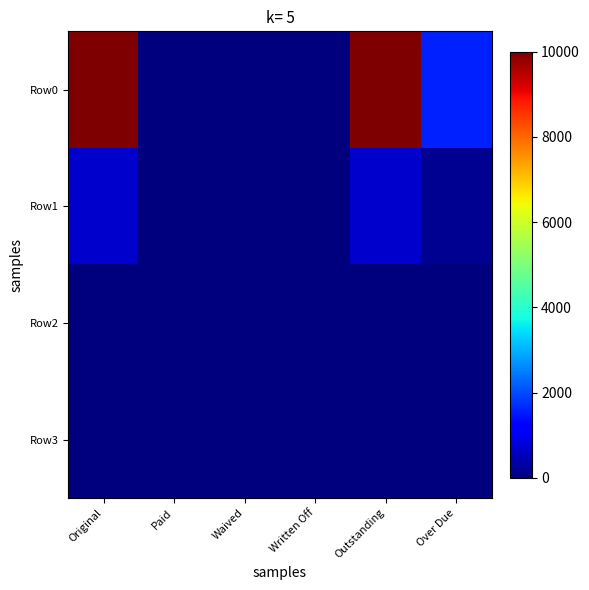

List the series in order of their peak value, lowest first.

Row3, Row2, Row1, Row0